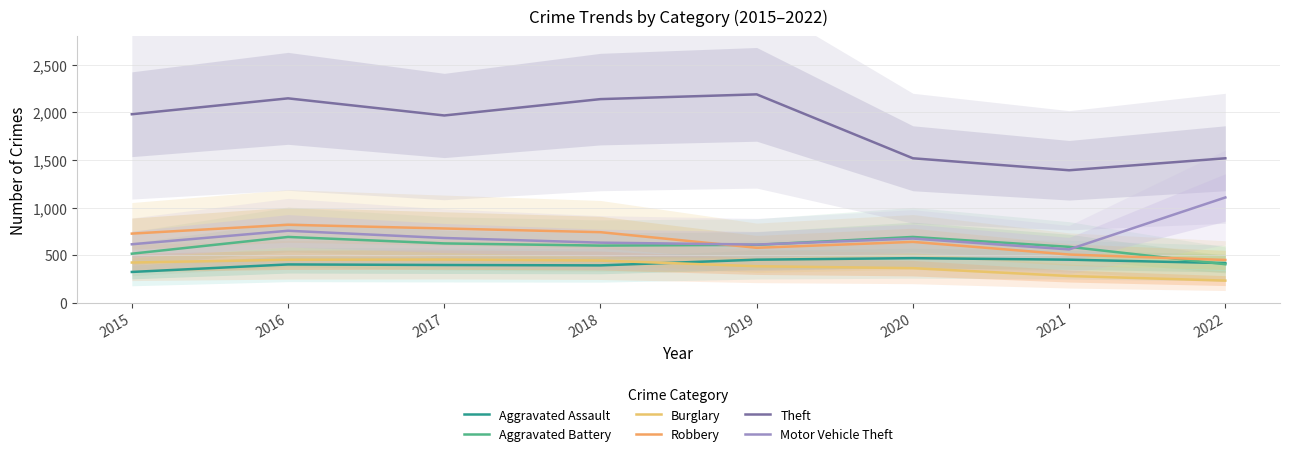

Does the chart have visible grid lines?

Yes